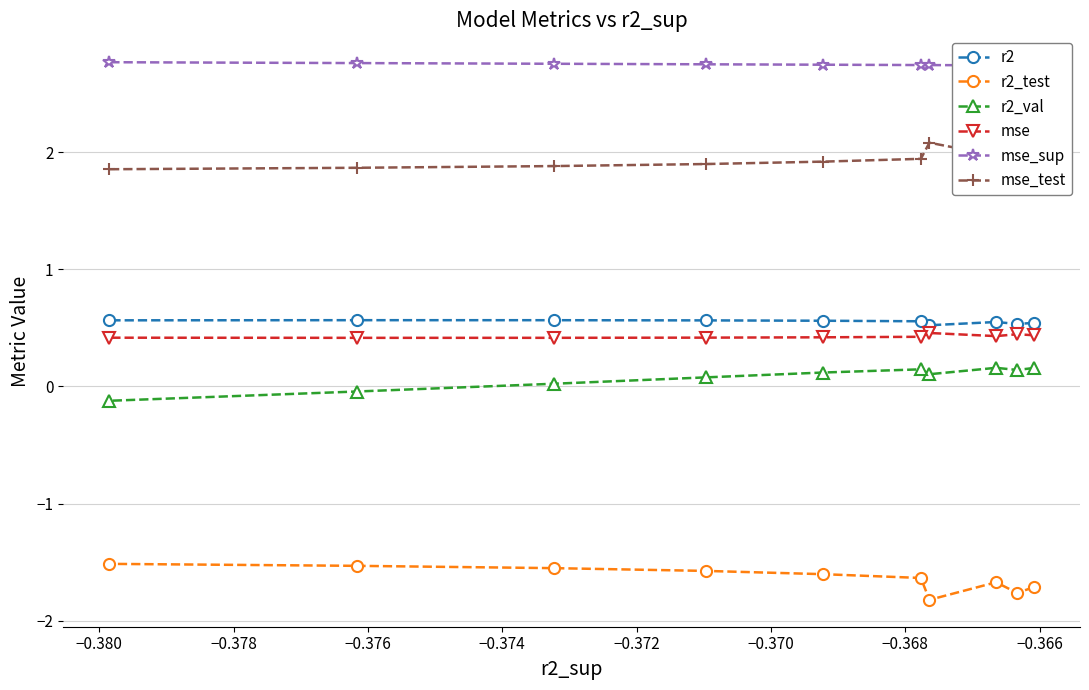

What is the lowest value of the r2_test series?

-1.8